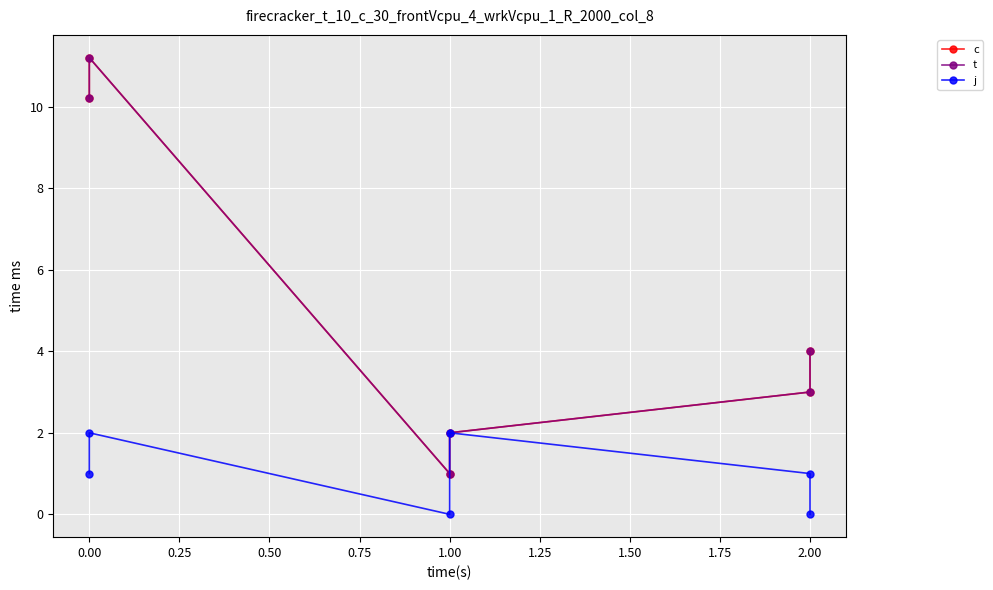

What is the difference between the second highest and second lowest values in the c series?

8.2